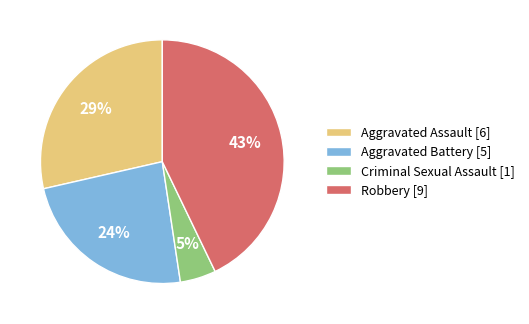

Is Robbery the majority of the pie?

No